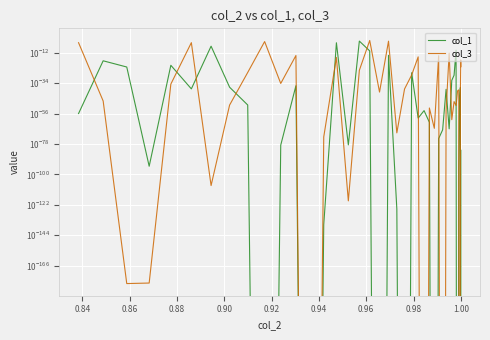

Is the value of col_1 at 20 greater than the value of col_3 at 0.92?

Yes